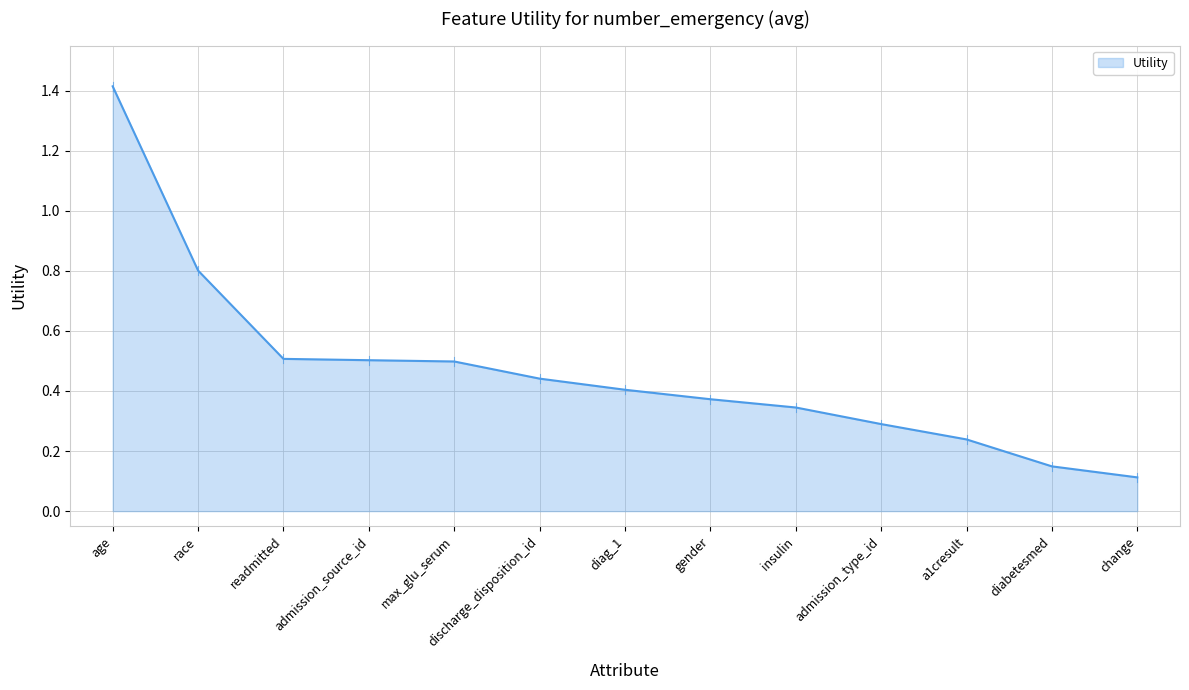

What is the greatest value displayed?

1.4